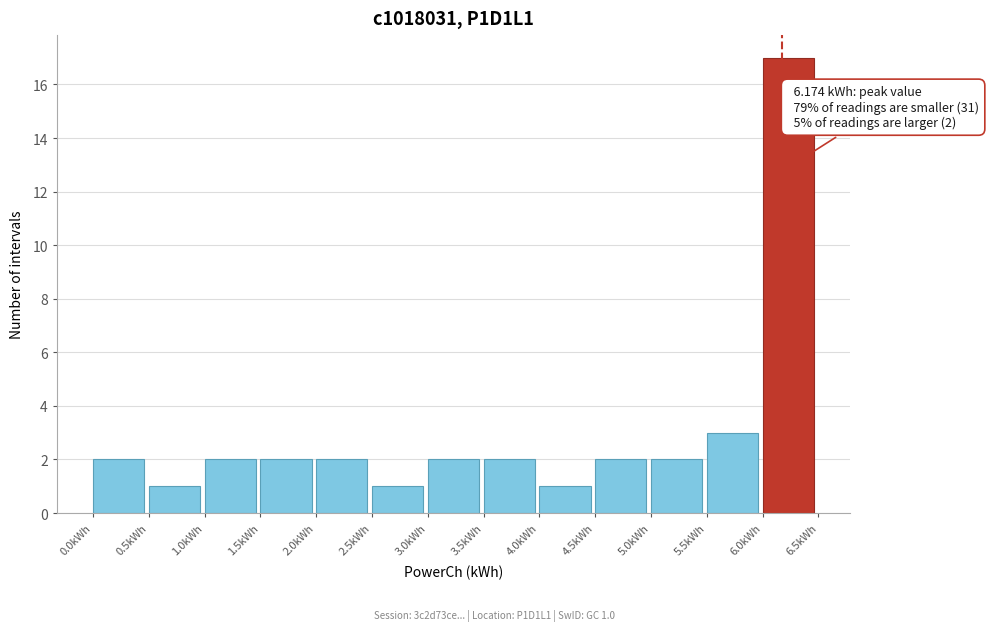

Which range on the x-axis has the tallest bar?

6.0 to 6.5